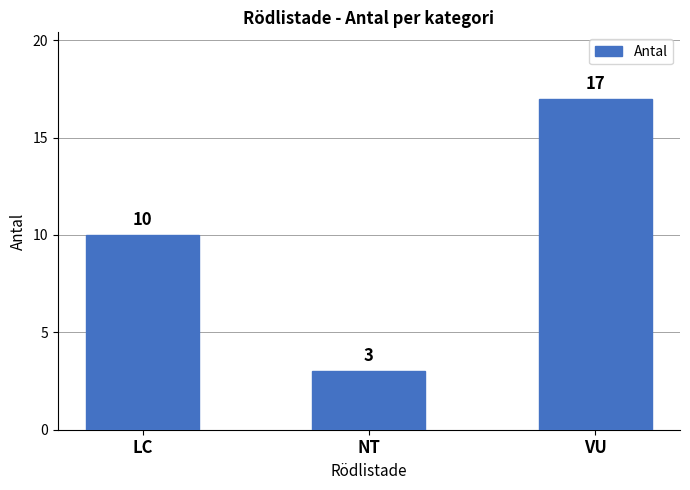

At which category does the chart reach its peak across all series?

VU